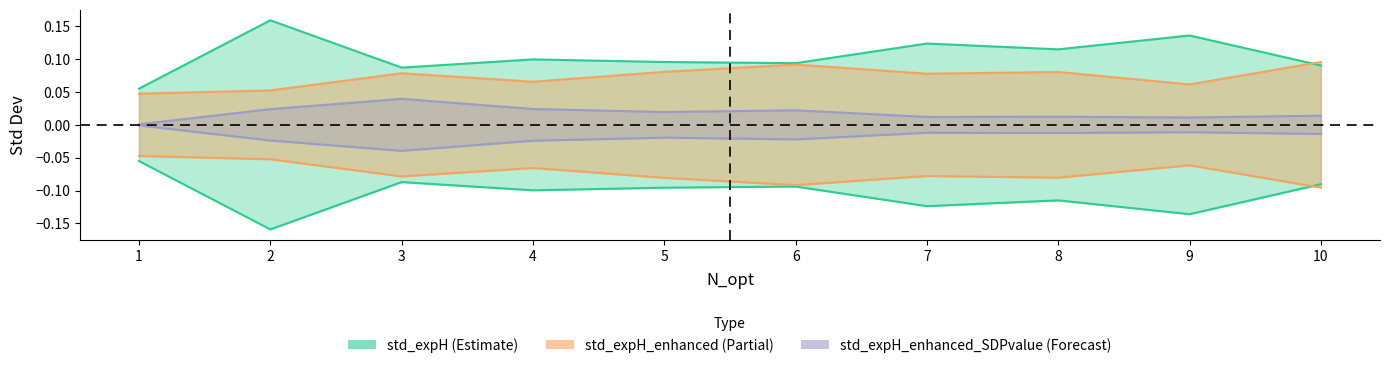

Rank the series at 2 from highest to lowest value.

std_expH, std_expH_enhanced, std_expH_enhanced_SDPvalue